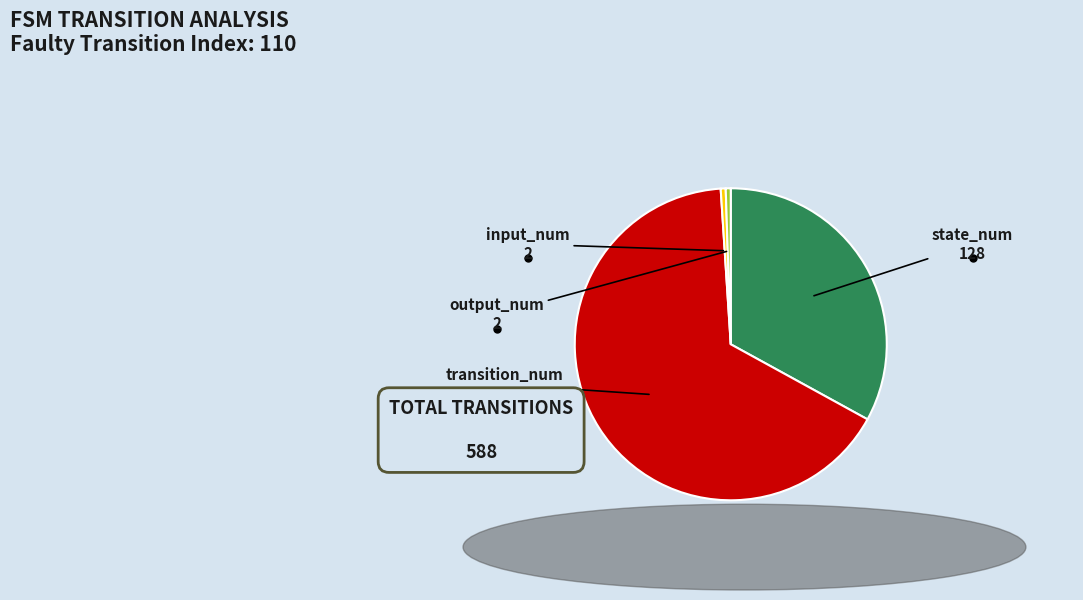

Which slice represents more than half of the pie?

transition_num